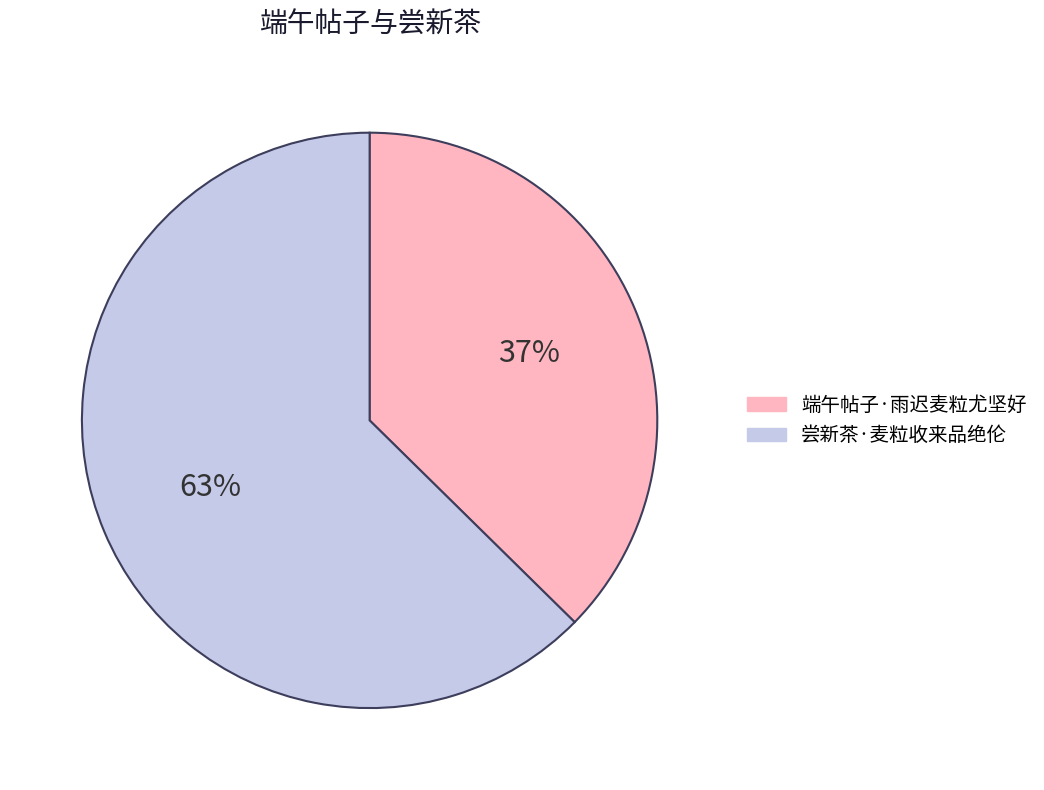

To the nearest percent, what percentage of the pie is 端午帖子·雨迟麦粒尤坚好?

37%